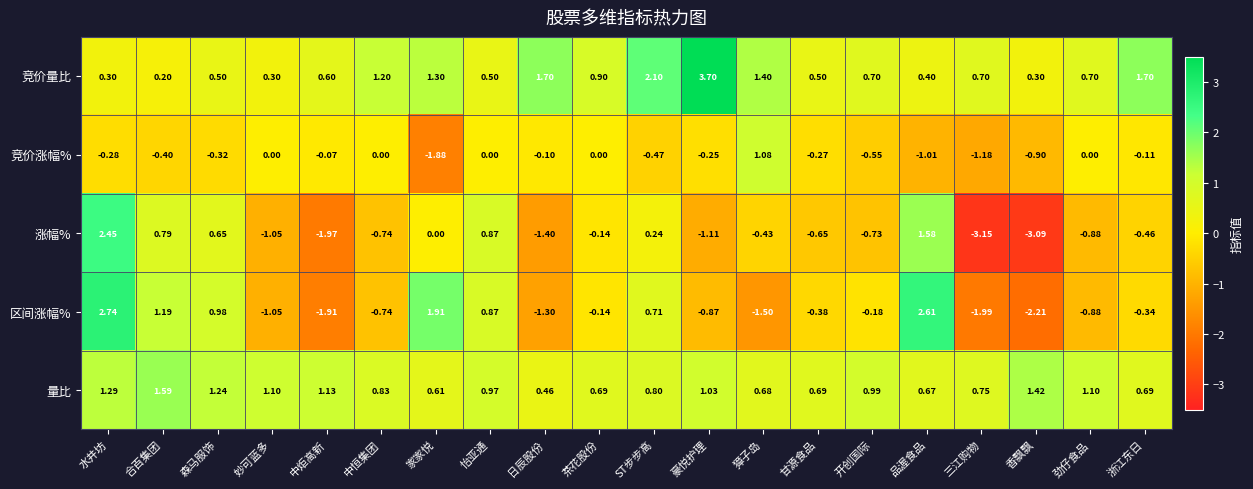

Which series has the largest range (max minus min)?

涨幅%